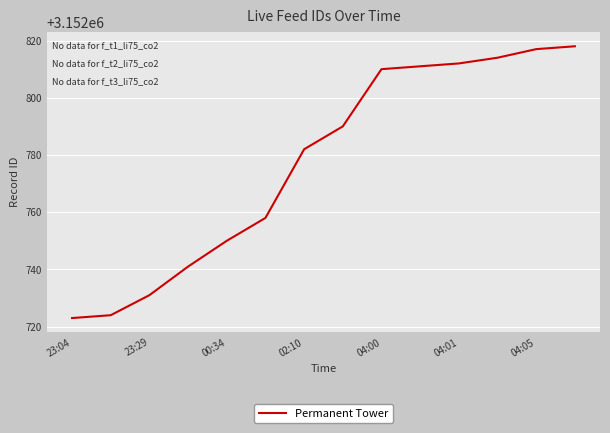

What is the maximum value shown in the chart?

3152818